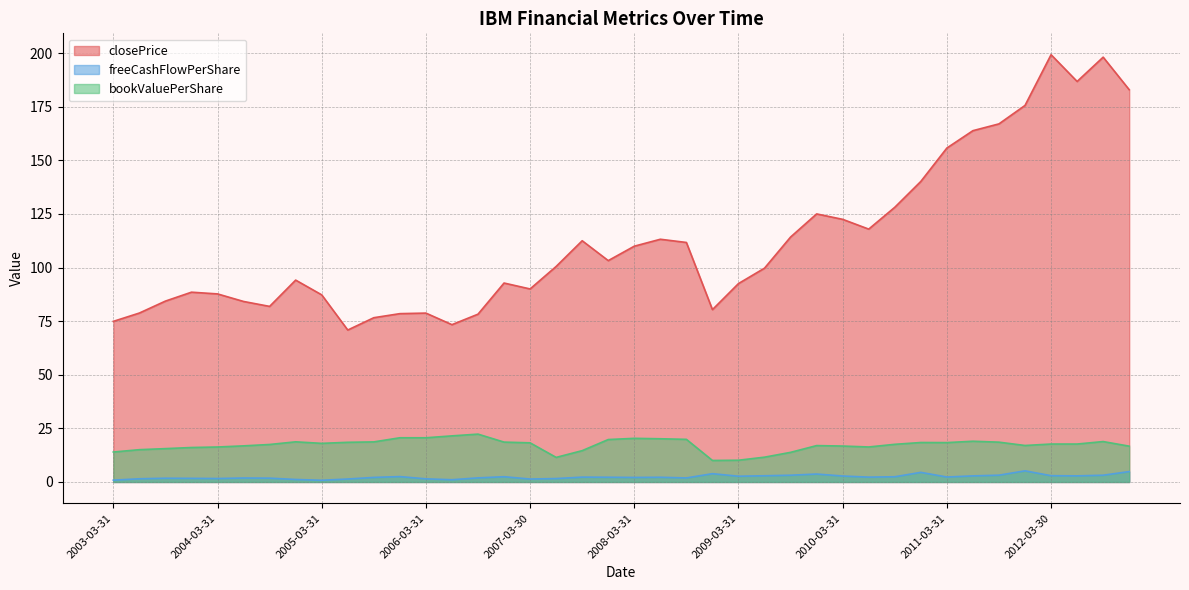

What are all the series names shown in the legend?

closePrice, freeCashFlowPerShare, bookValuePerShare